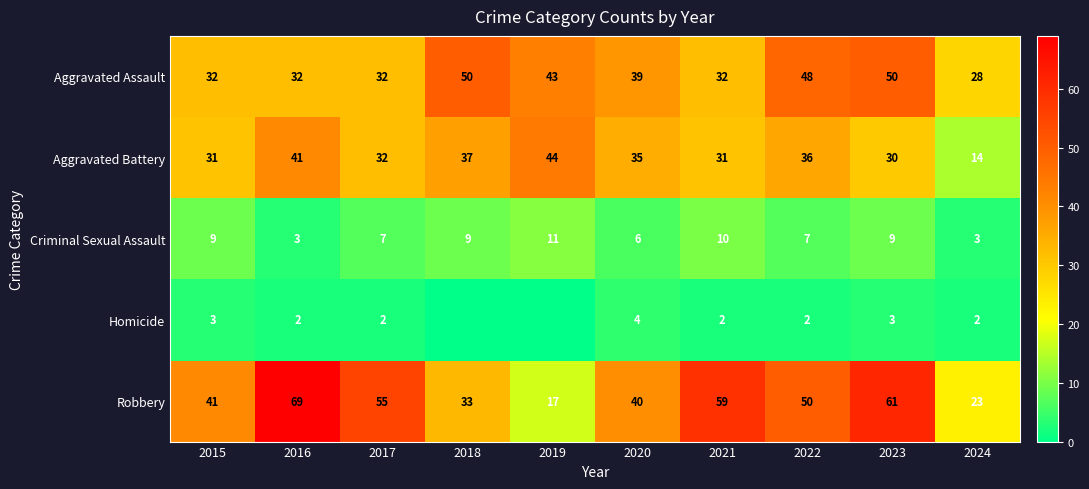

Rank the categories by Robbery value from lowest to highest.

2019, 2024, 2018, 2020, 2015, 2022, 2017, 2021, 2023, 2016